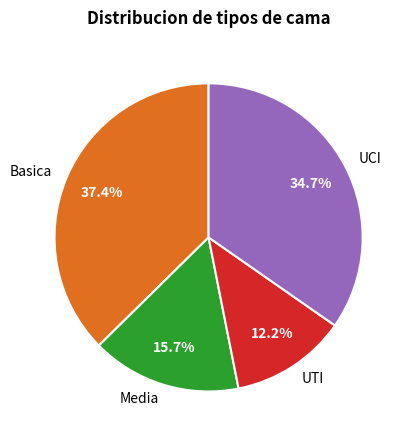

To the nearest percent, what is the average slice percentage?

25%